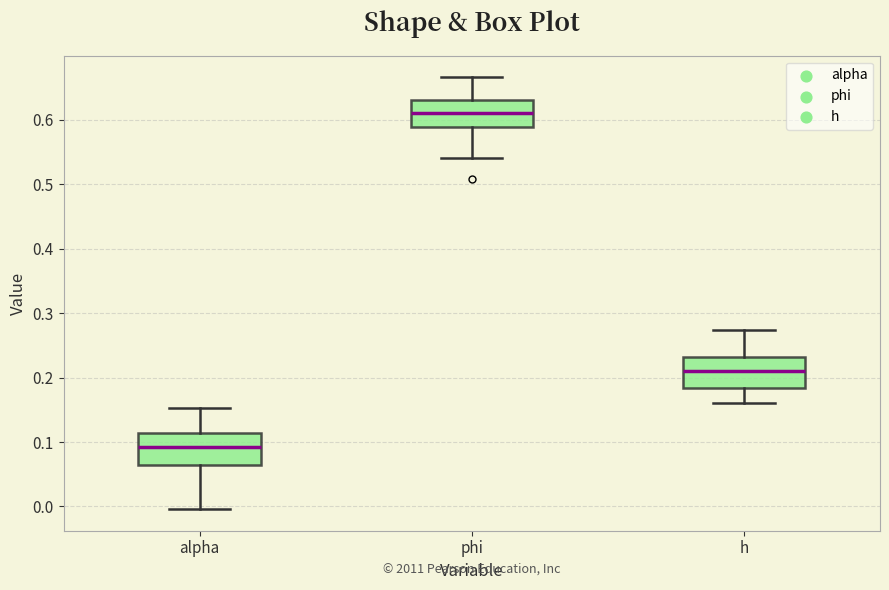

Reading left to right, transcribe this box plot: for each box, give where its median line is, the range the box spans, and where its two whiskers end, as read against the y-axis. The values are not printed on the chart, so give them approximately, as read against the axis.

alpha: median 0.09, box 0.06 to 0.11, whiskers 0.00 to 0.15
phi: median 0.61, box 0.59 to 0.63, whiskers 0.54 to 0.67
h: median 0.21, box 0.18 to 0.23, whiskers 0.16 to 0.27